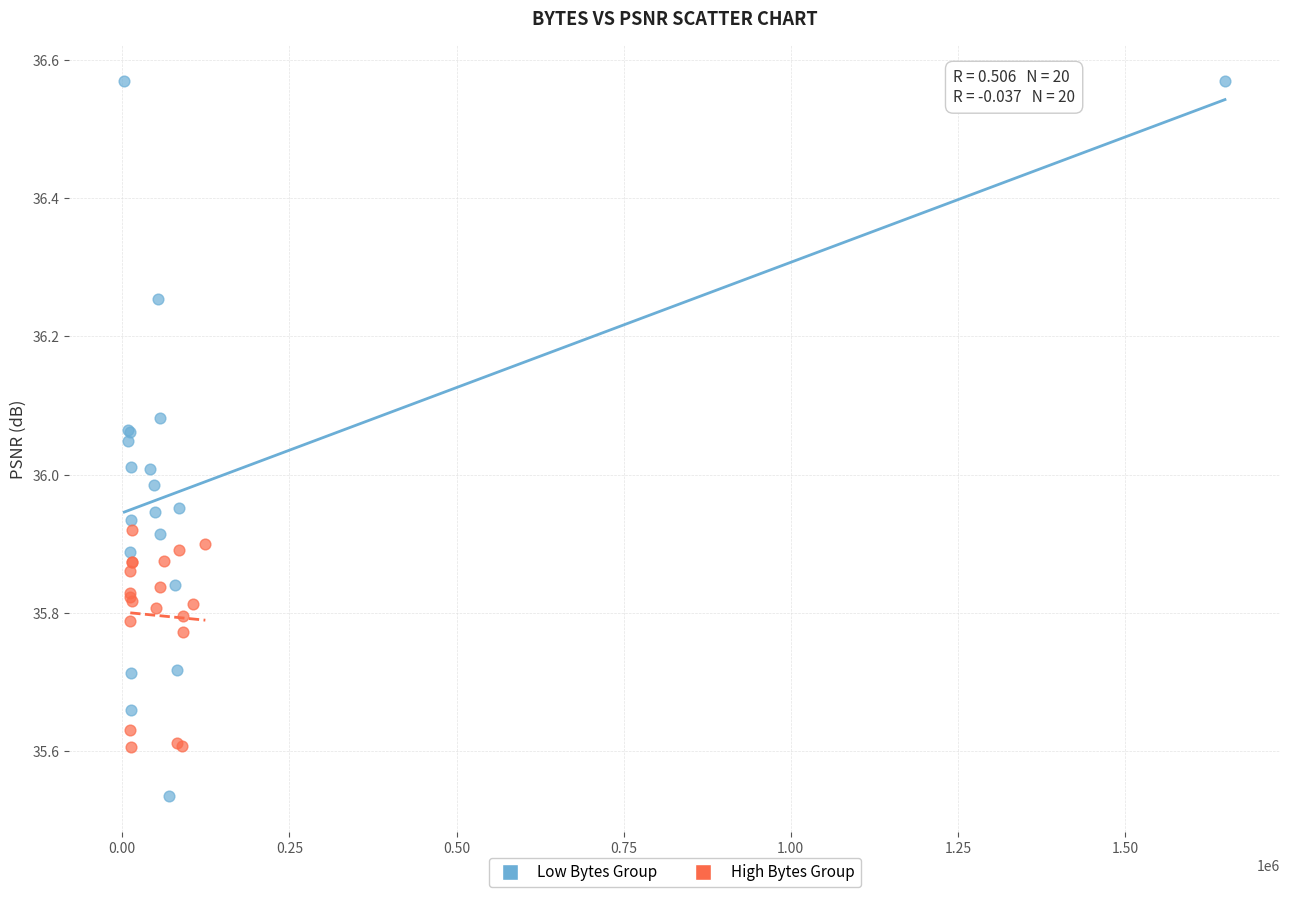

Which series contains the lowest Y value?

Low Bytes Group